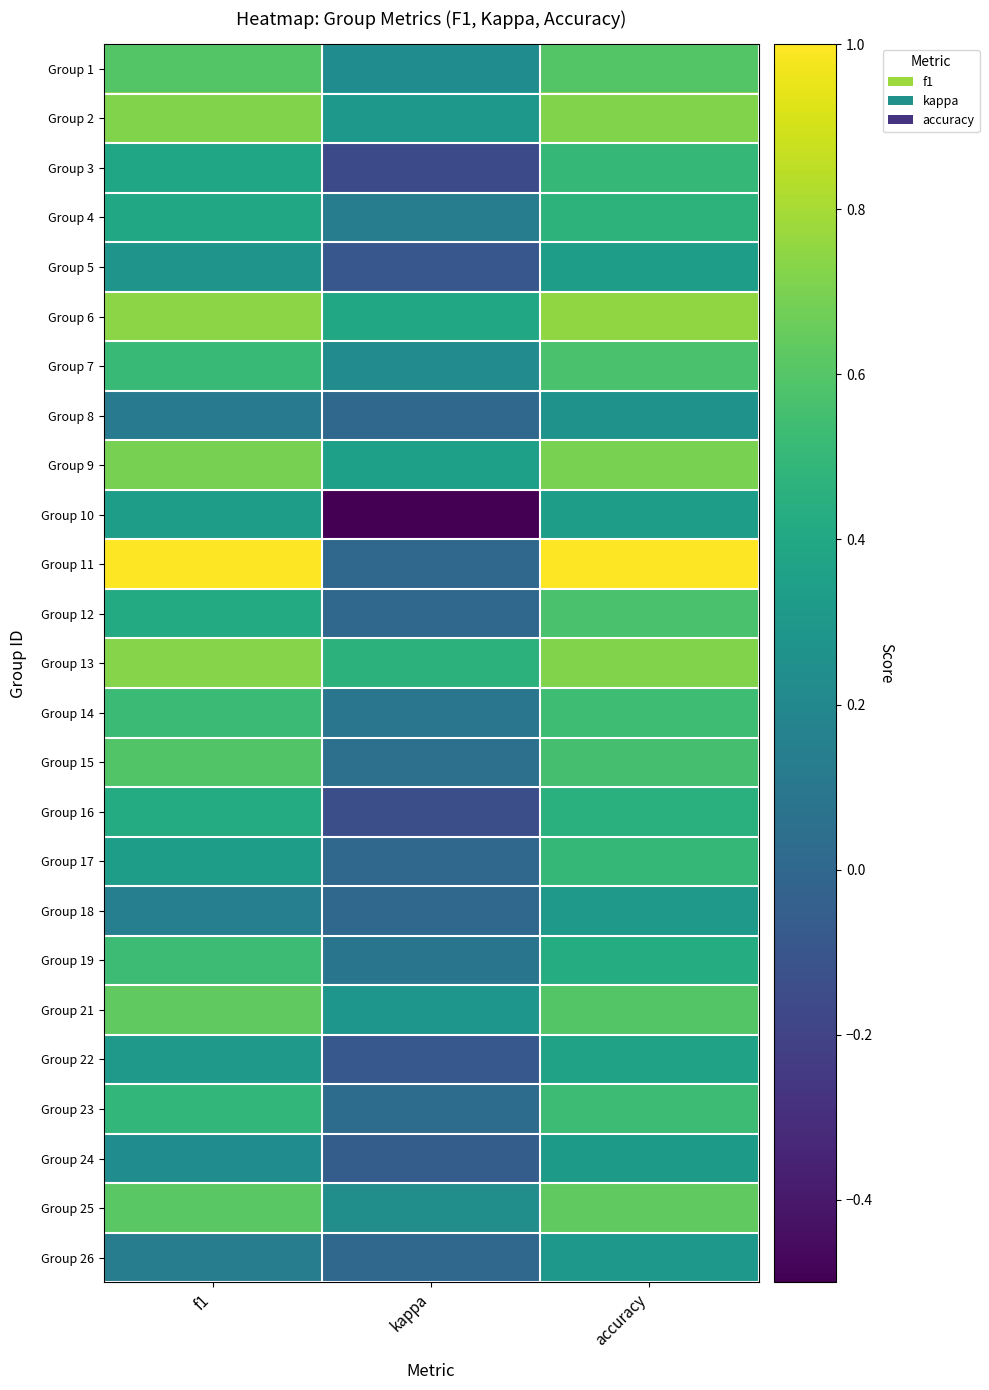

How many series are shown in this chart?

25